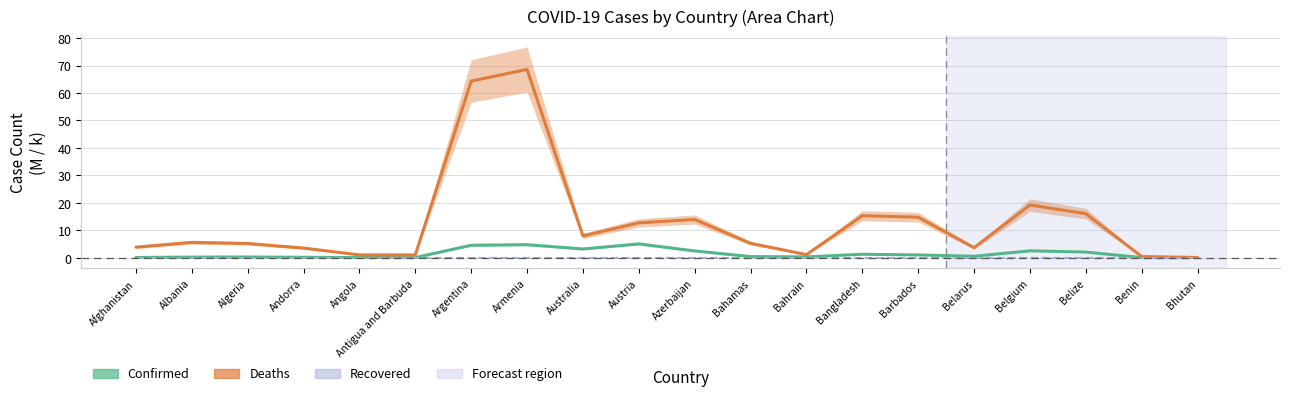

True or false: Deaths (thousands) has a value of 16.1 at Armenia.

False